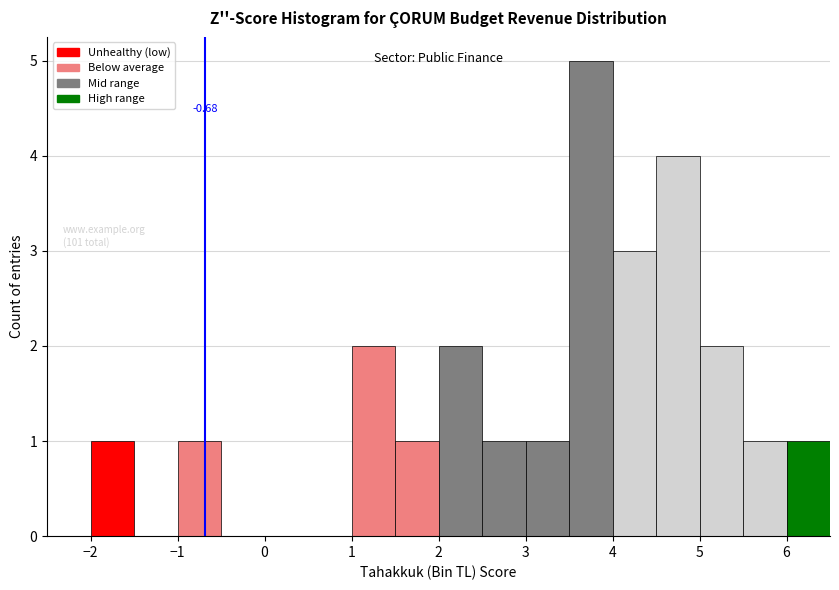

Which range on the x-axis has the tallest bar?

3.5 to 4.0